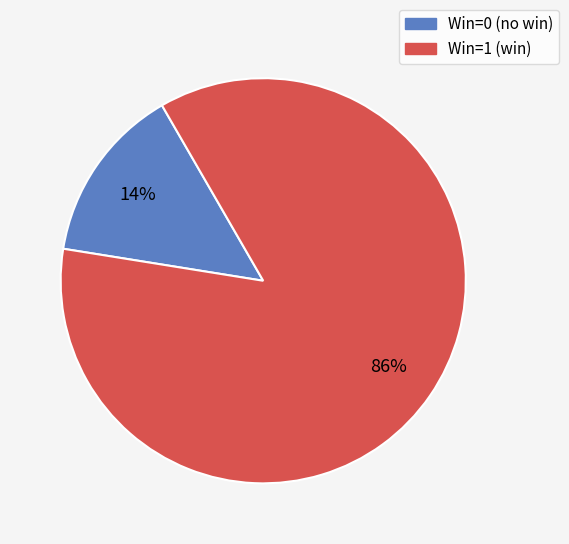

Is there any slice that represents more than half of the pie?

Yes